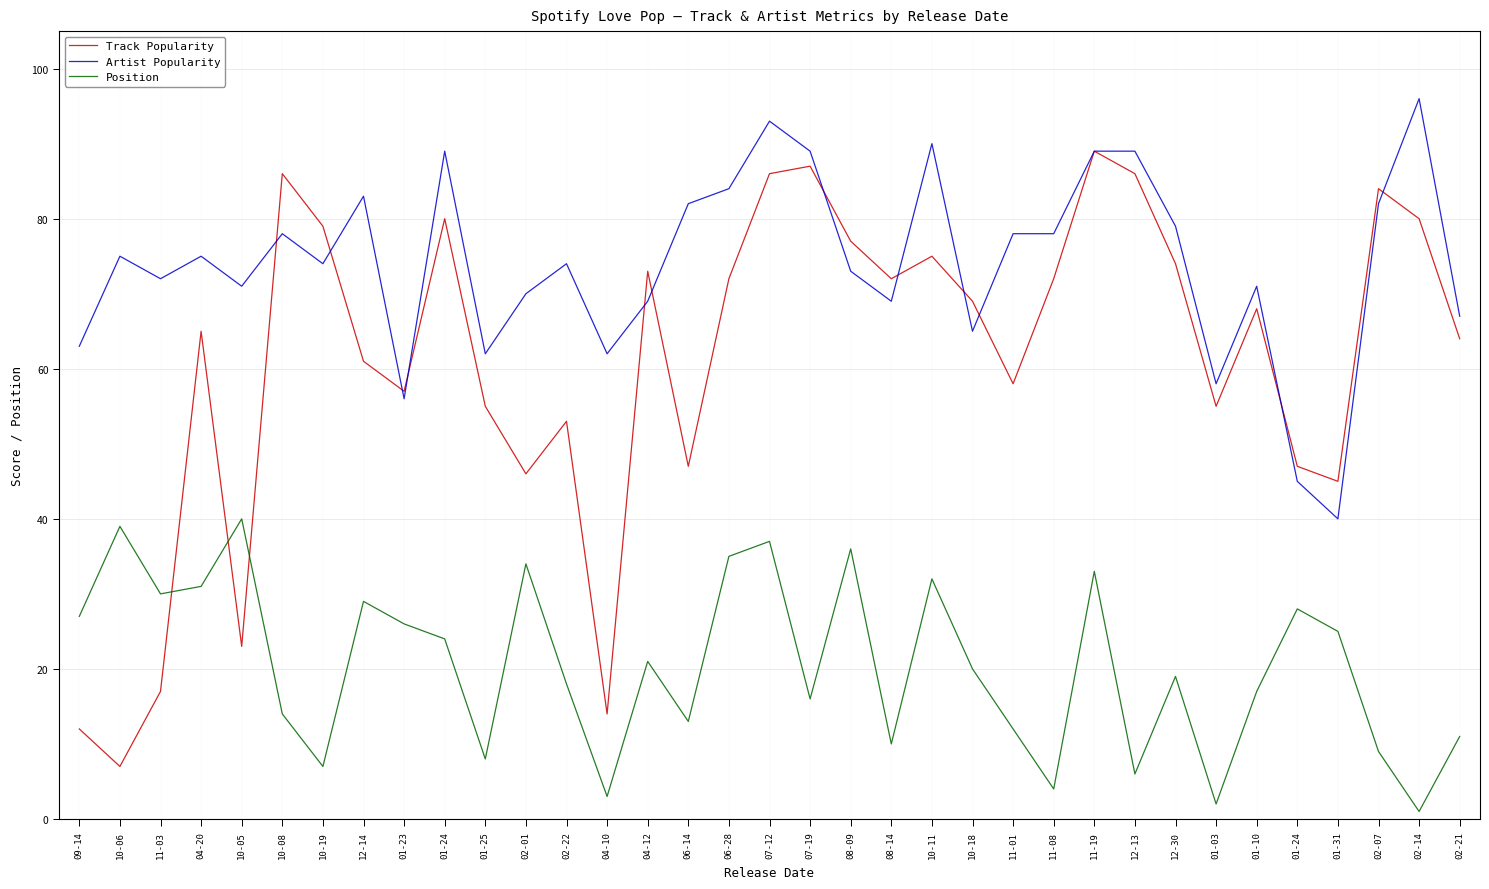

Does the chart have visible grid lines?

Yes